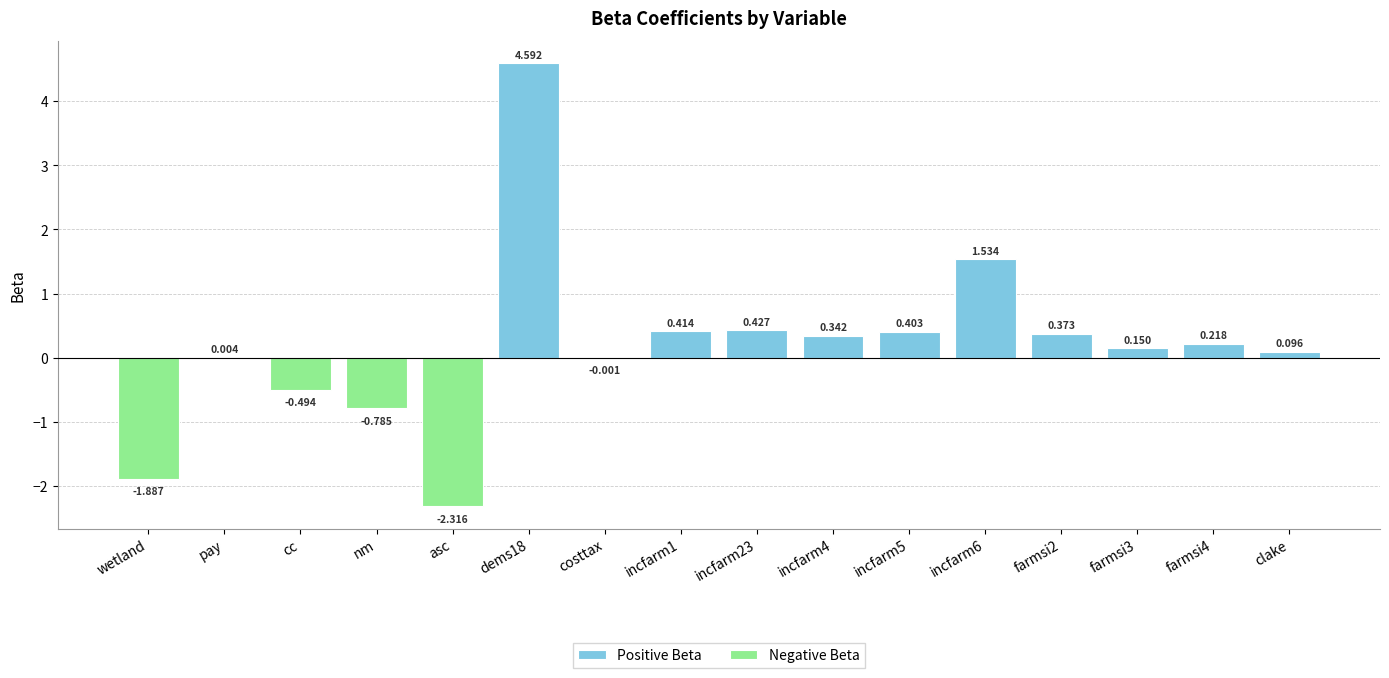

What is the sum of the values at incfarm5 and incfarm23?

0.8